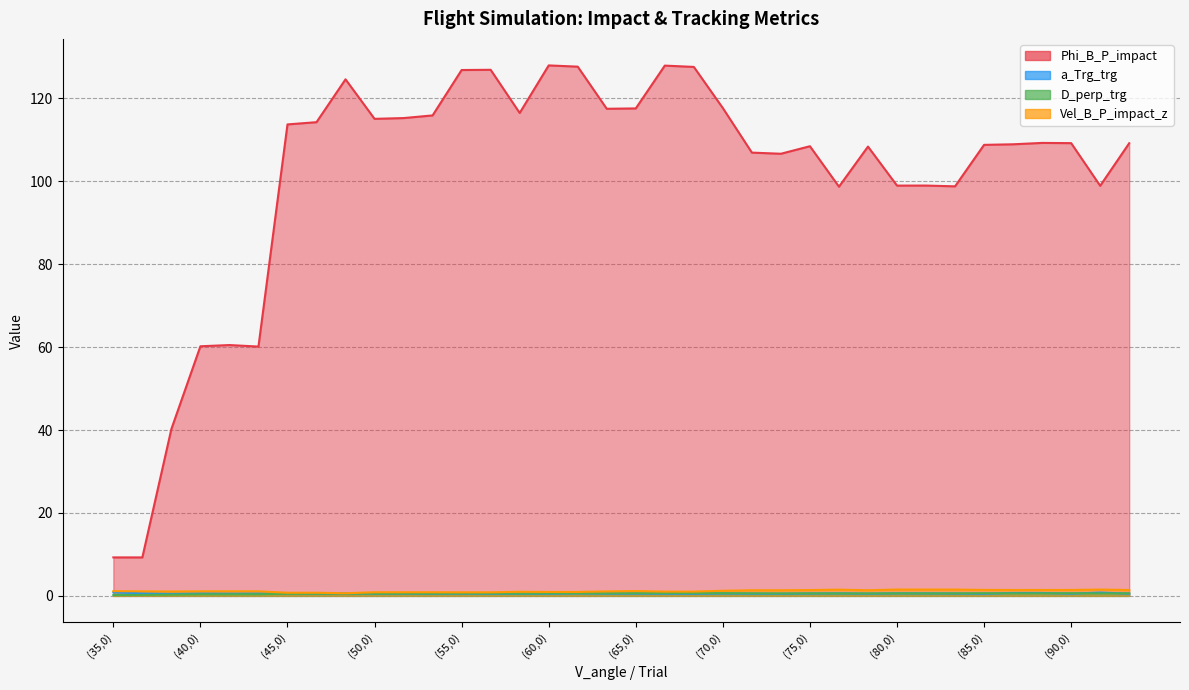

Which series has the widest spread of values?

Phi_B_P_impact